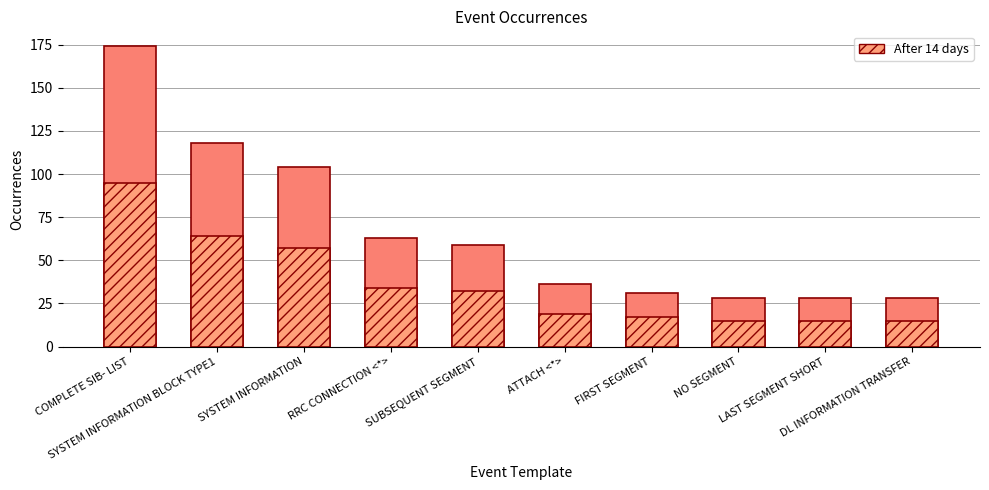

What value does the data have at SUBSEQUENT SEGMENT, to the nearest 10?

30